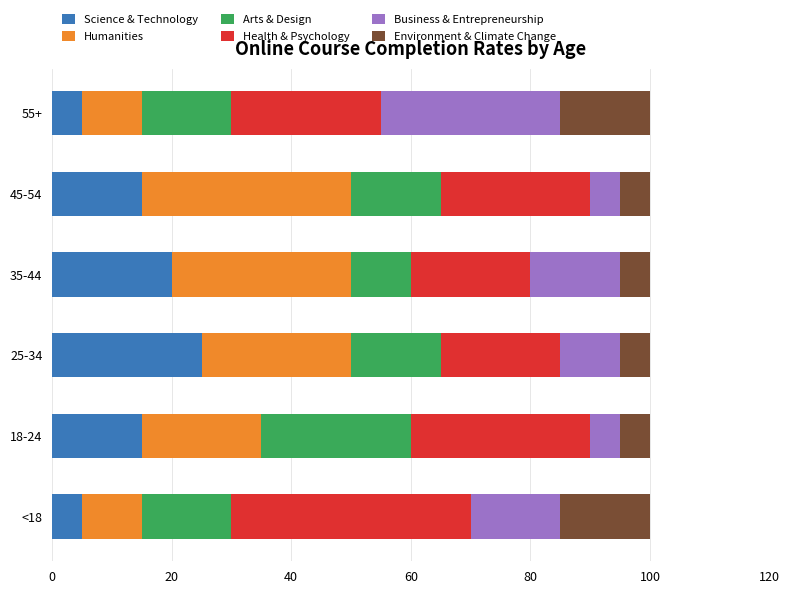

Is it true that Science & Technology equals 6 at 35-44?

False